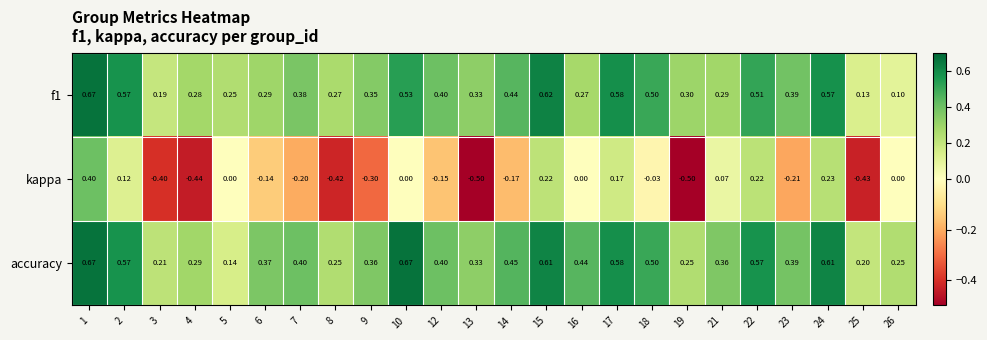

Which series has the largest total across all categories?

accuracy